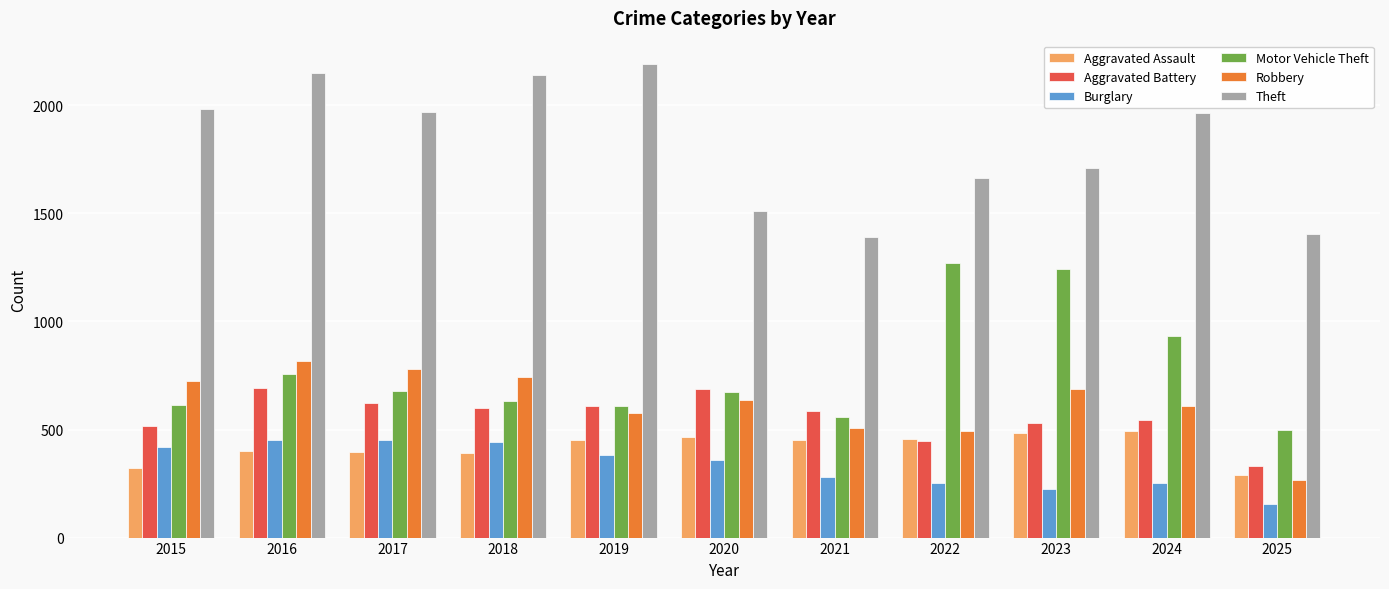

Which series has the largest total across all categories?

Theft